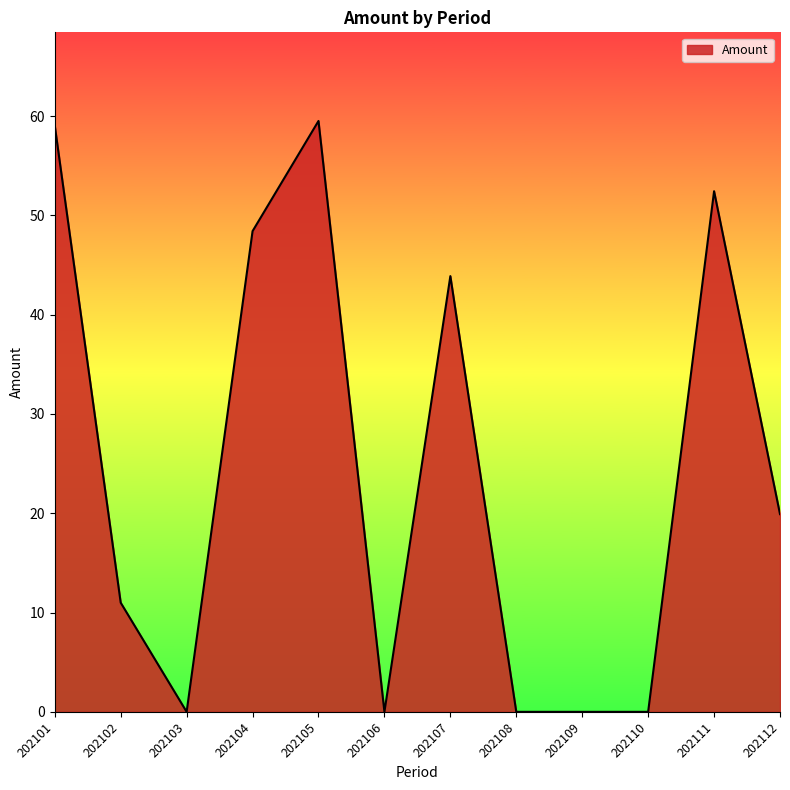

What is the maximum value shown in the chart?

59.5